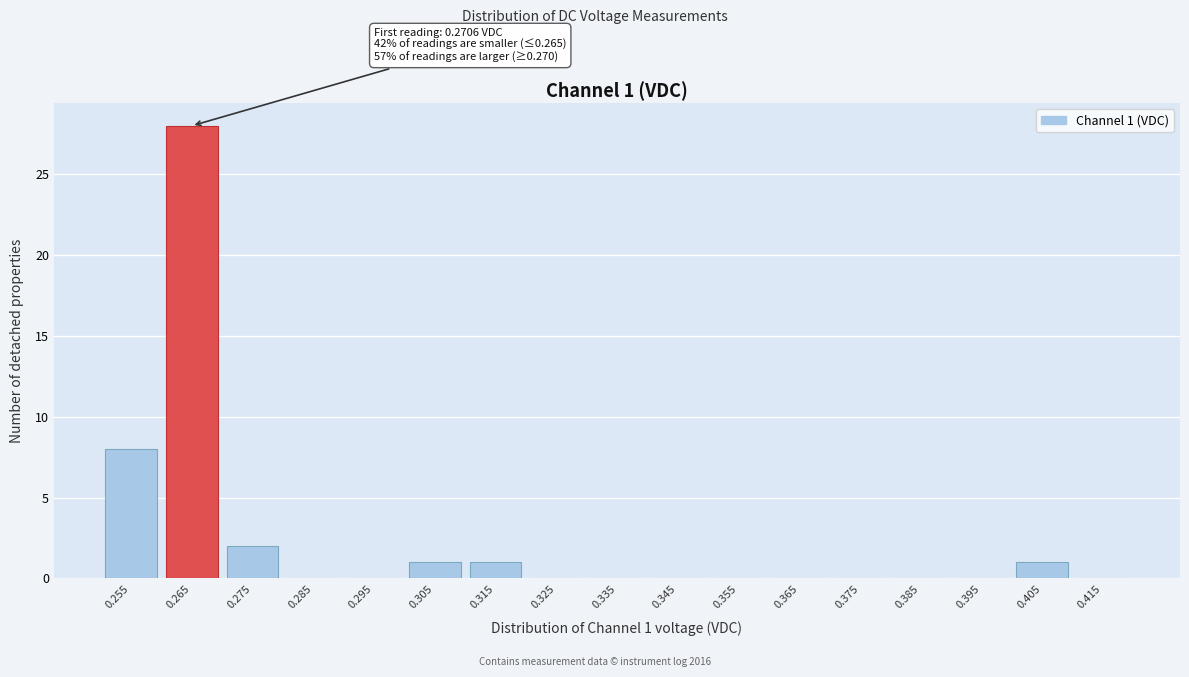

Reading left to right, transcribe all the data shown in this chart.

0.255=8	0.265=28	0.275=2	0.285=0	0.295=0	0.305=1	0.315=1	0.325=0	0.335=0	0.345=0	0.355=0	0.365=0	0.375=0	0.385=0	0.395=0	0.405=1	0.415=0